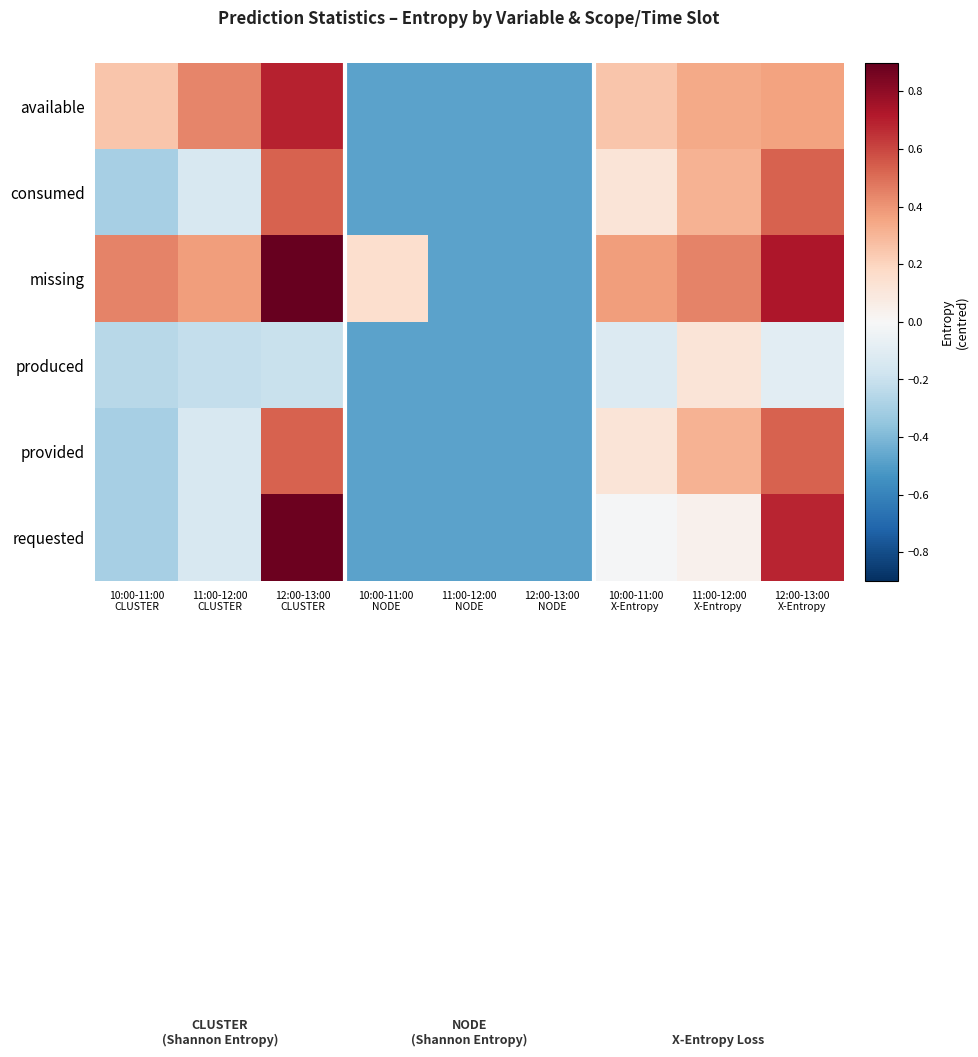

What is the spread (max minus min) of values at 12:00-13:00
X-Entropy?

0.8